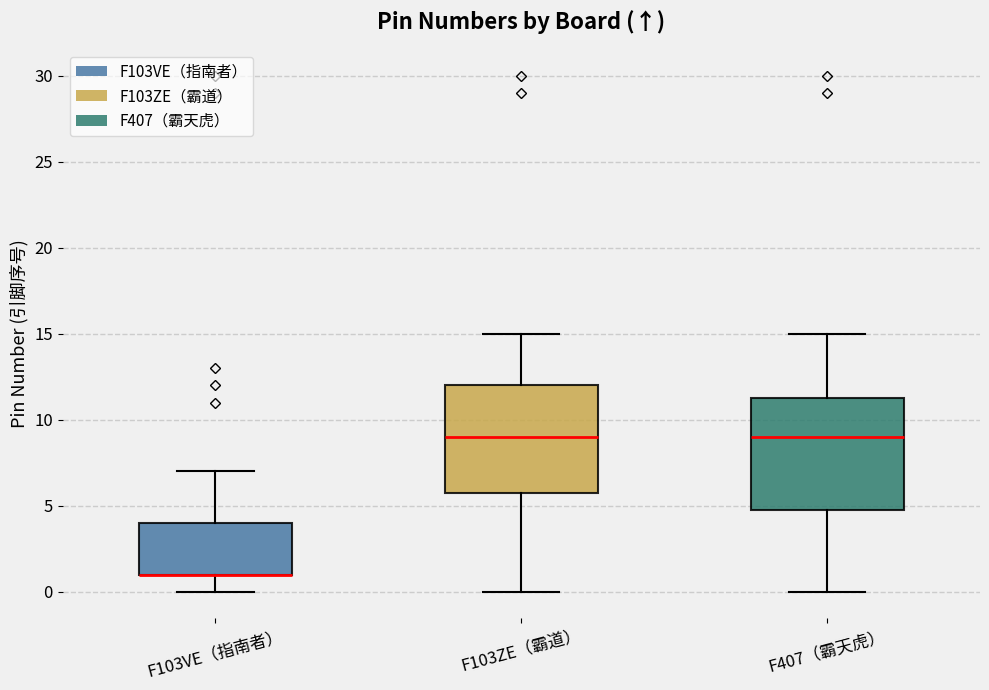

Reading left to right, transcribe this box plot: for each box, give where its median line is, the range the box spans, and where its two whiskers end, as read against the y-axis. The values are not printed on the chart, so give them approximately, as read against the axis.

F103VE（指南者）: median 1.0 (drawn on the box's lower edge), box 1.0 to 4.0, whiskers 0.0 to 7.0
F103ZE（霸道）: median 9.0, box 6.0 to 12.0, whiskers 0.0 to 15.0
F407（霸天虎）: median 9.0, box 5.0 to 11.5, whiskers 0.0 to 15.0